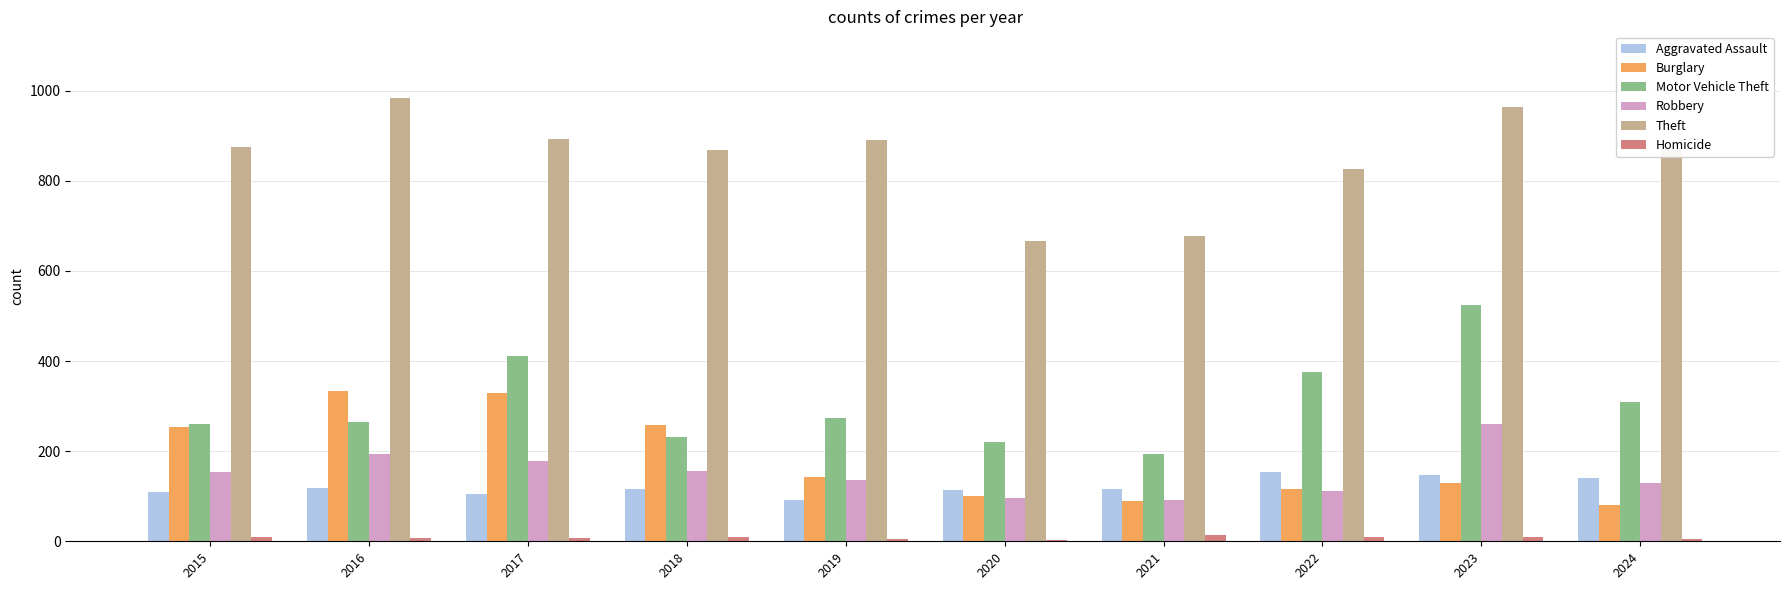

What is the maximum value shown in the chart?

984